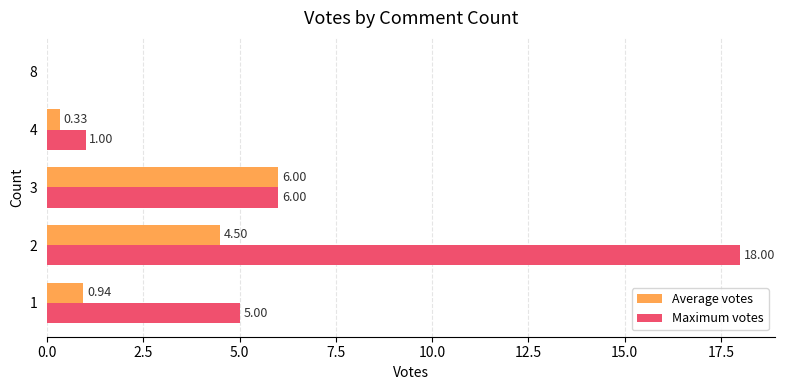

Which series has the largest total across all categories?

Maximum votes